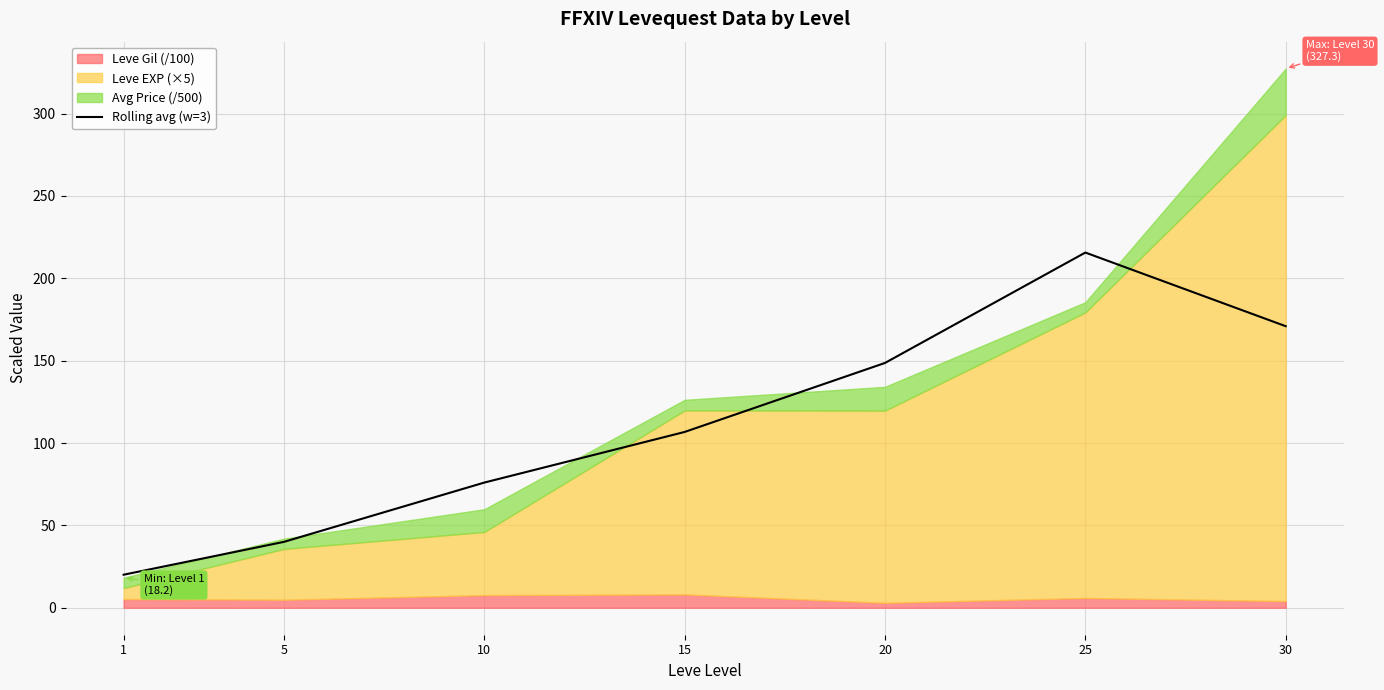

Reading left to right, extract all data points from this chart.

20.1	40.0	76.0	106.7	148.6	215.6	170.9